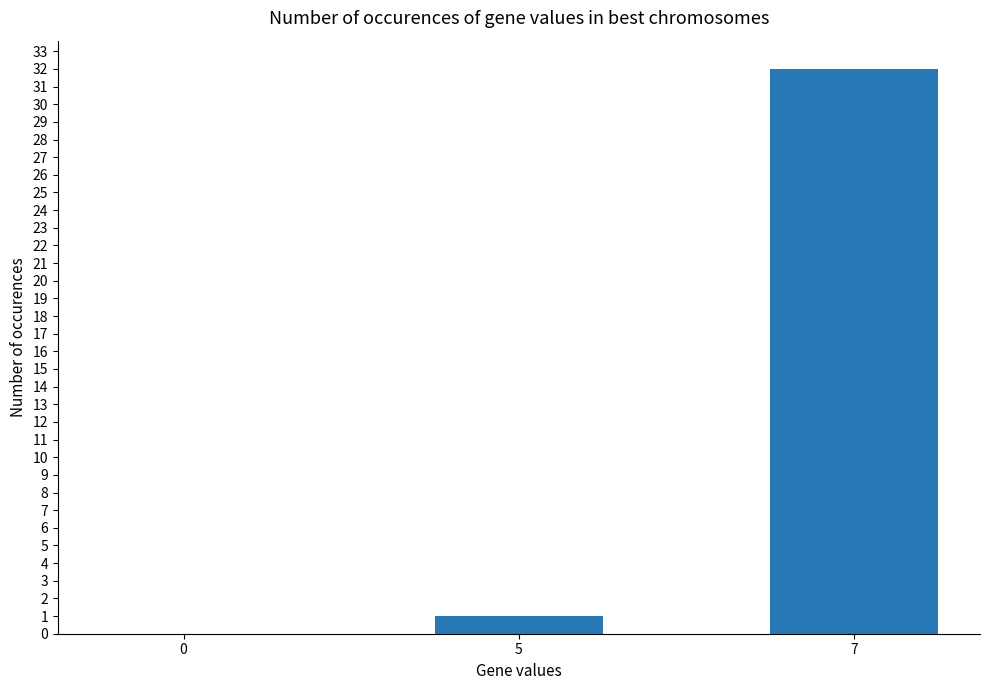

What is the sum of the values at 5 and 7?

33